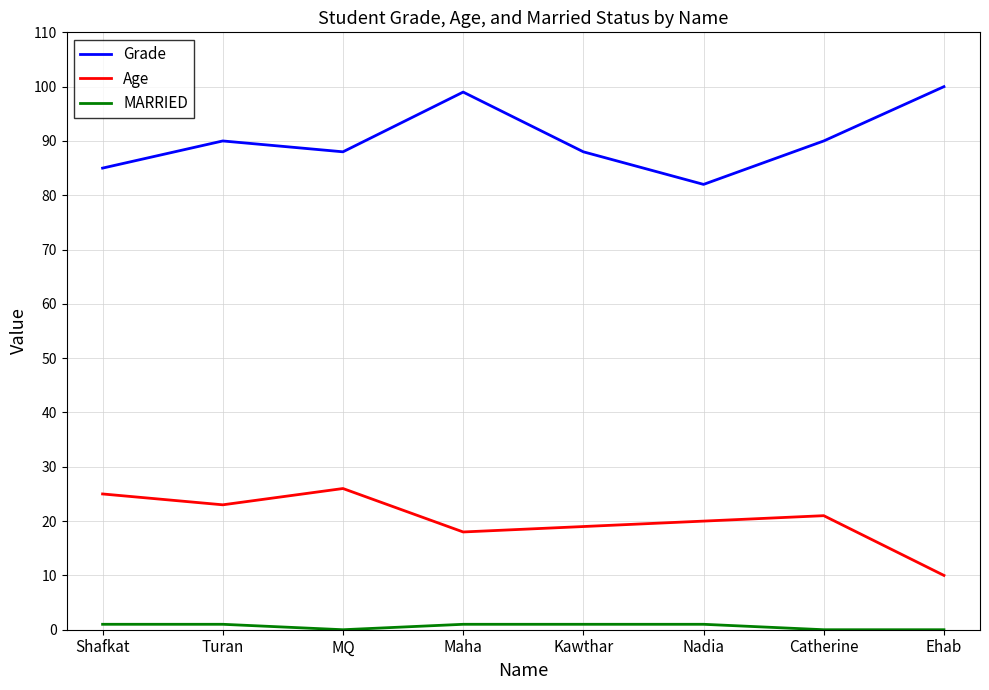

What is the difference between the second highest and minimum values in the Grade series?

17